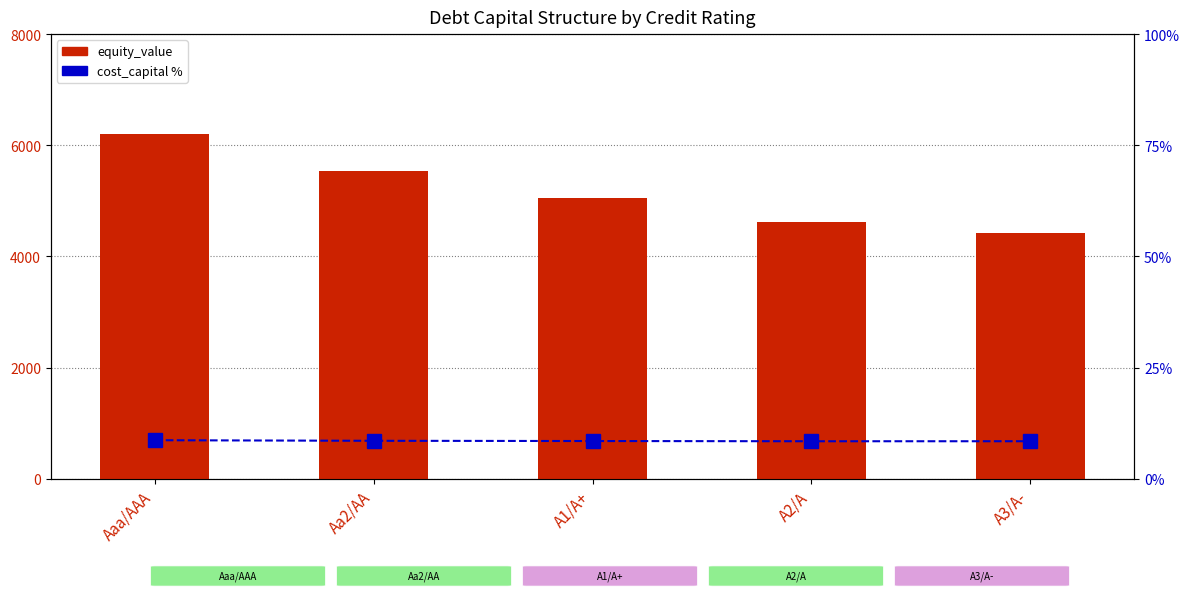

At which category does the chart reach its minimum across all series?

A2/A